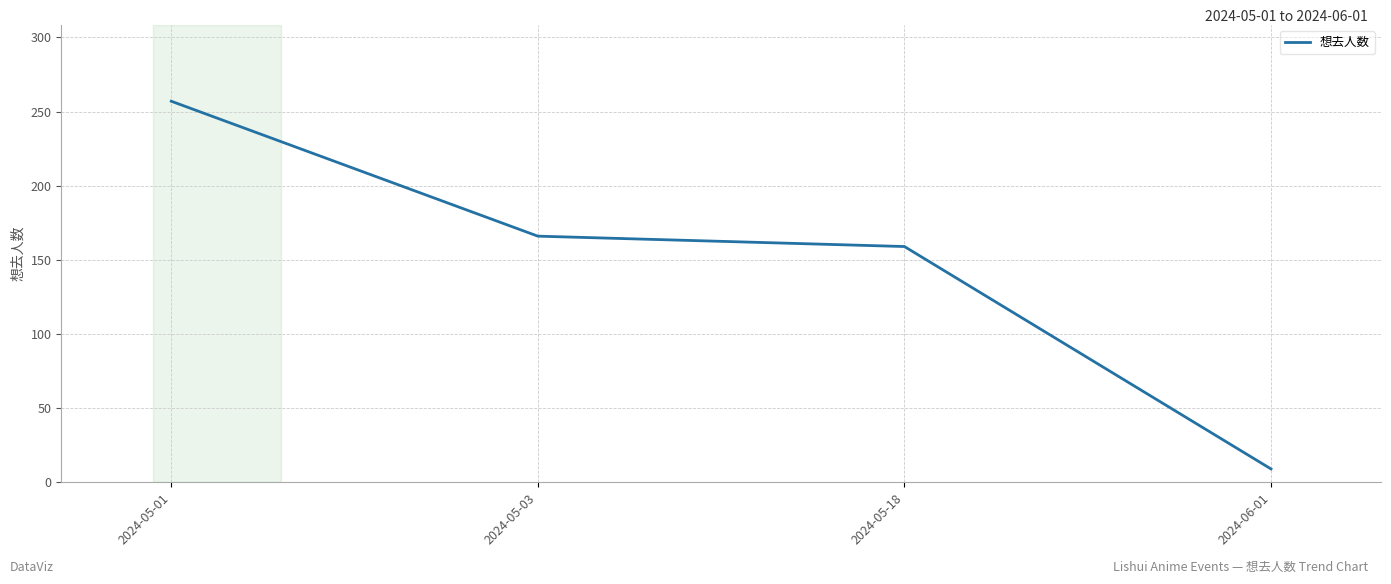

Does the chart display data point markers on the line(s)?

No